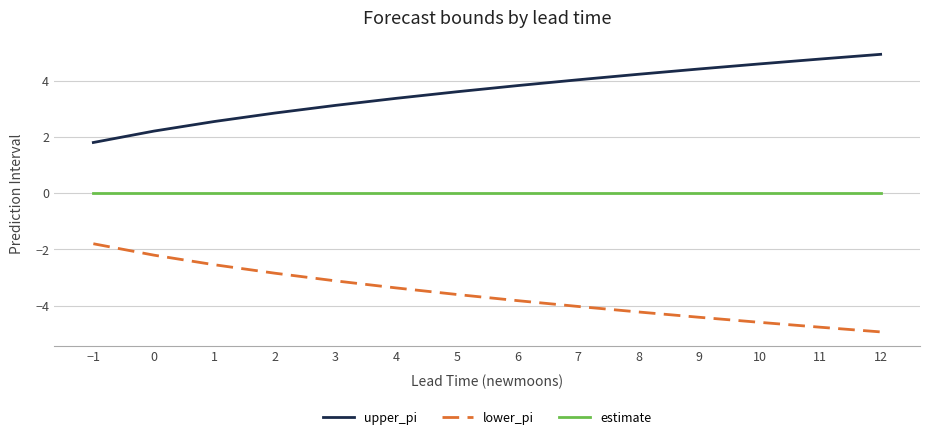

Where does the lower_pi series first go above -3?

−1